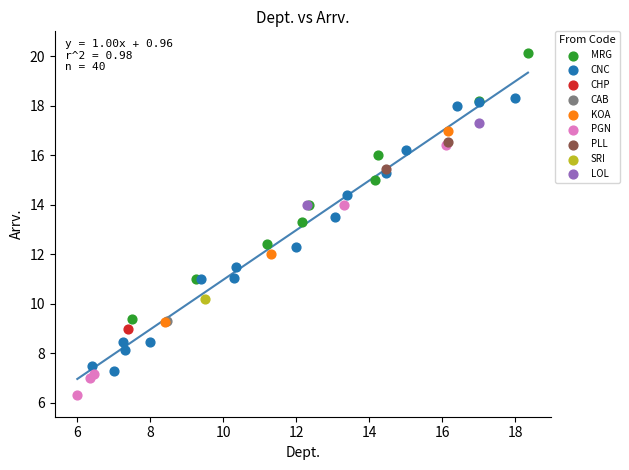

What are all the series names shown in the legend?

PLL, MRG, LOL, PGN, CHP, CAB, KOA, SRI, CNC